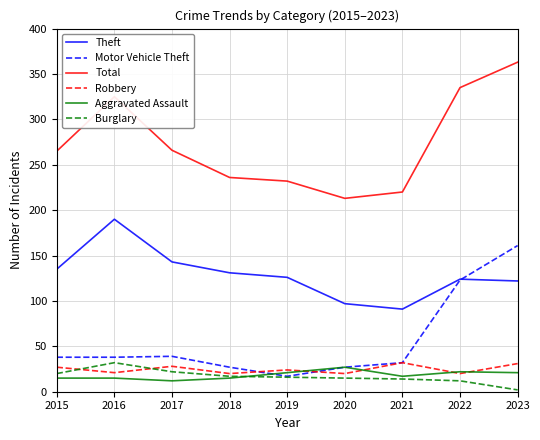

Does the chart display data point markers on the line(s)?

No